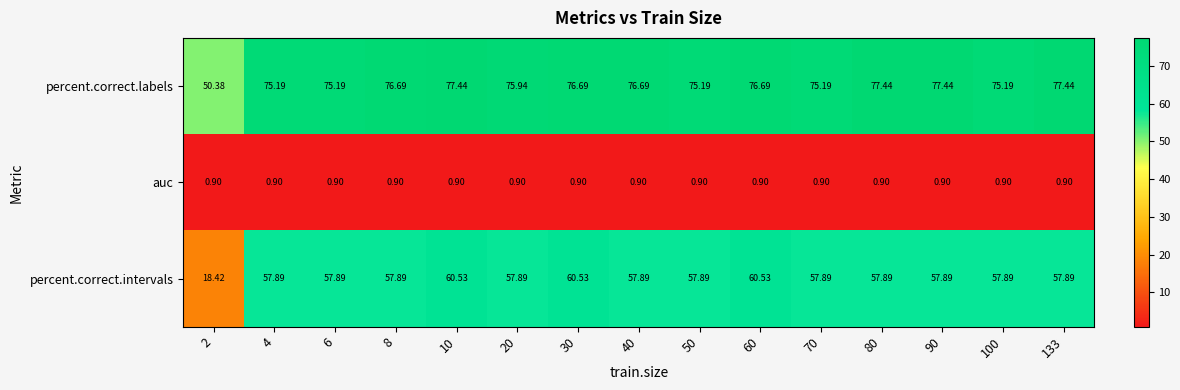

Count the number of data series in this chart.

3